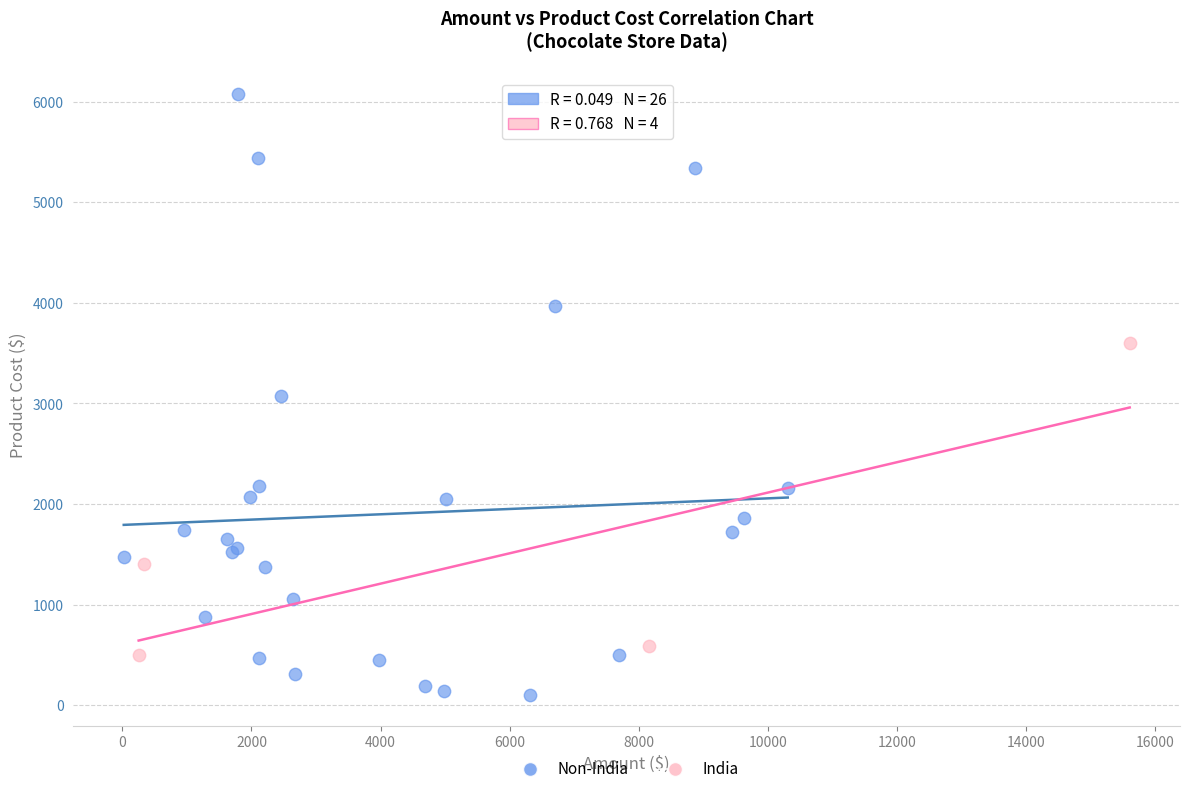

Which series contains the lowest Y value?

Non-India